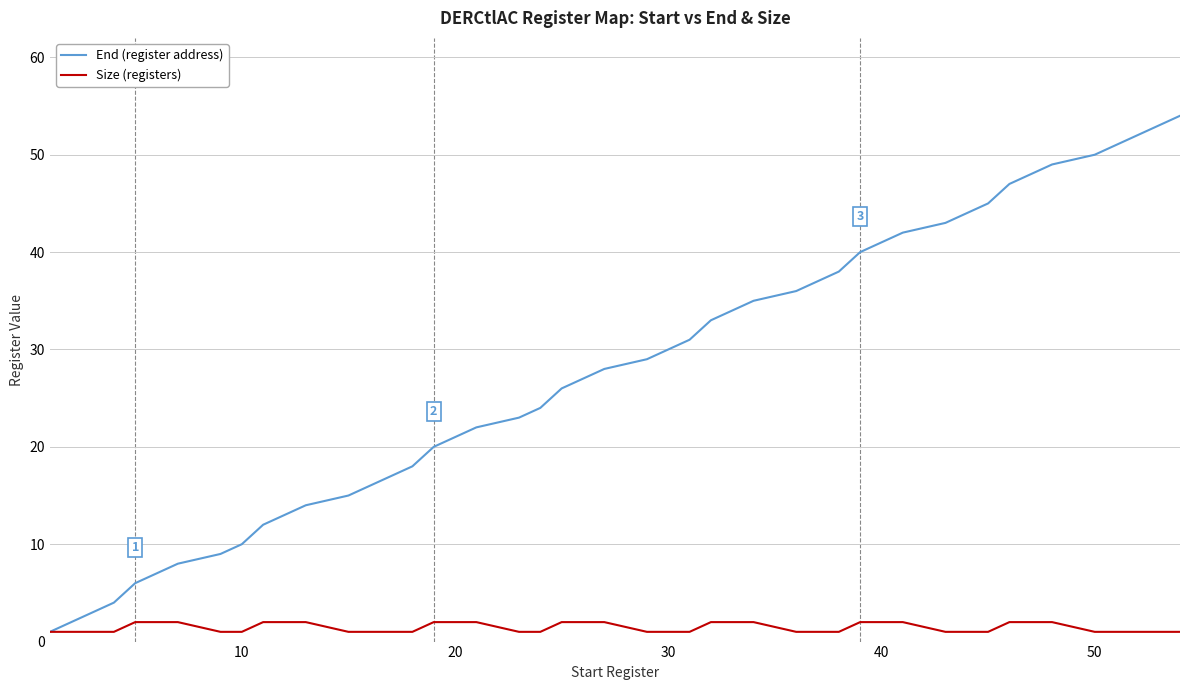

What is the lowest value of the End (register address) series?

1